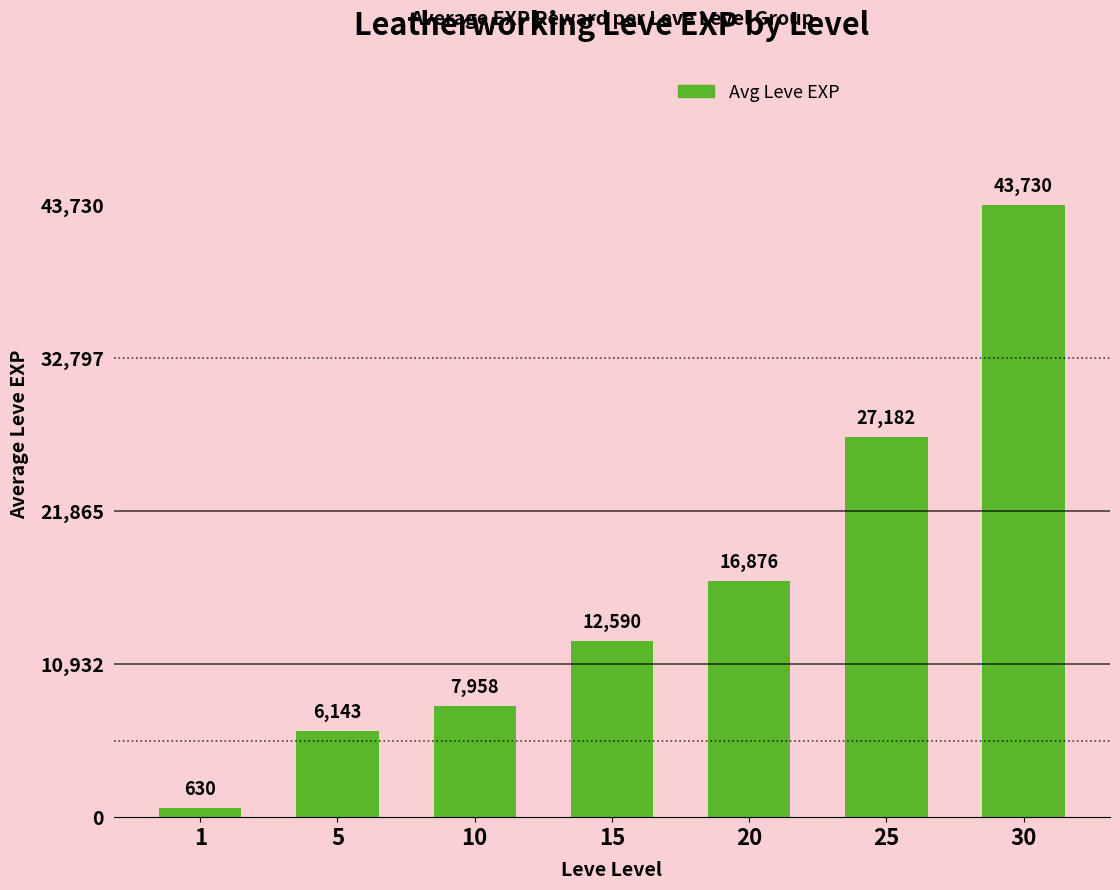

At which label is the value closest to 22180?

25